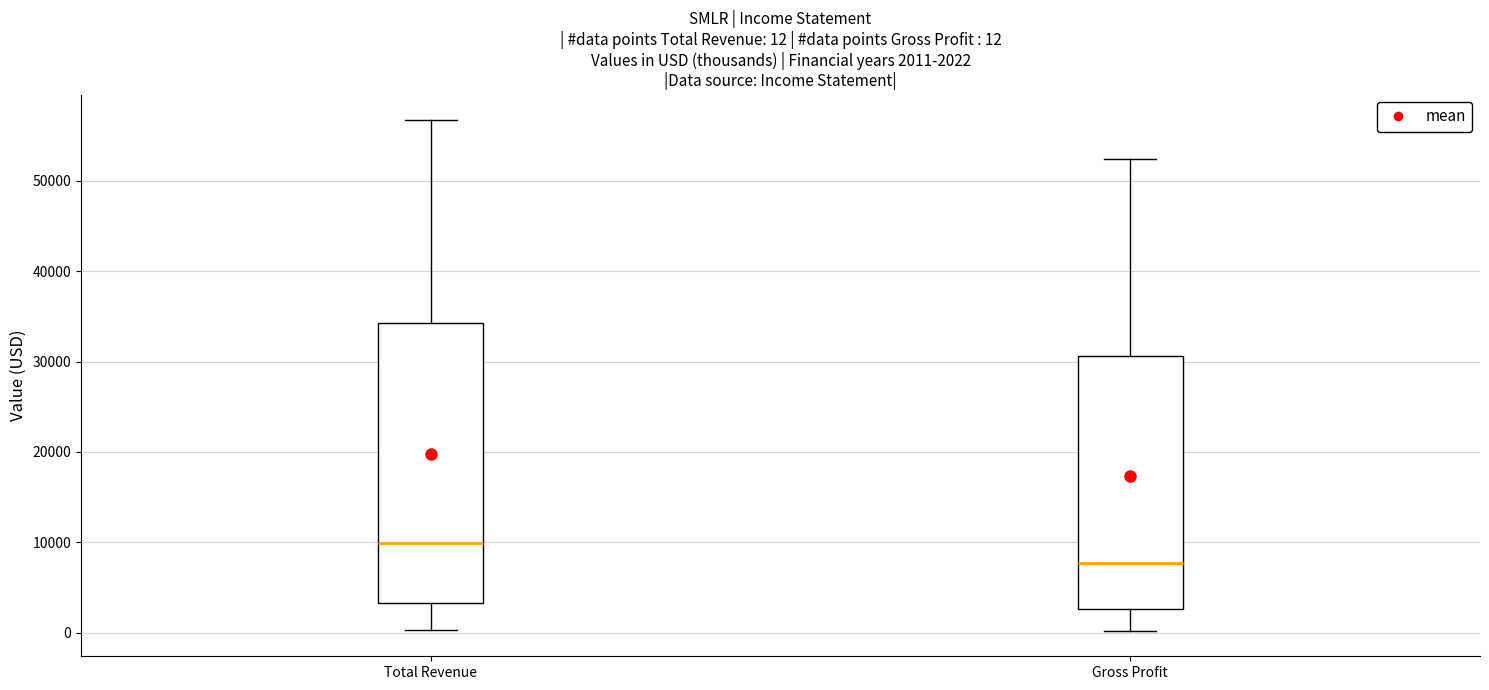

Which box's median line is the lowest?

Gross Profit